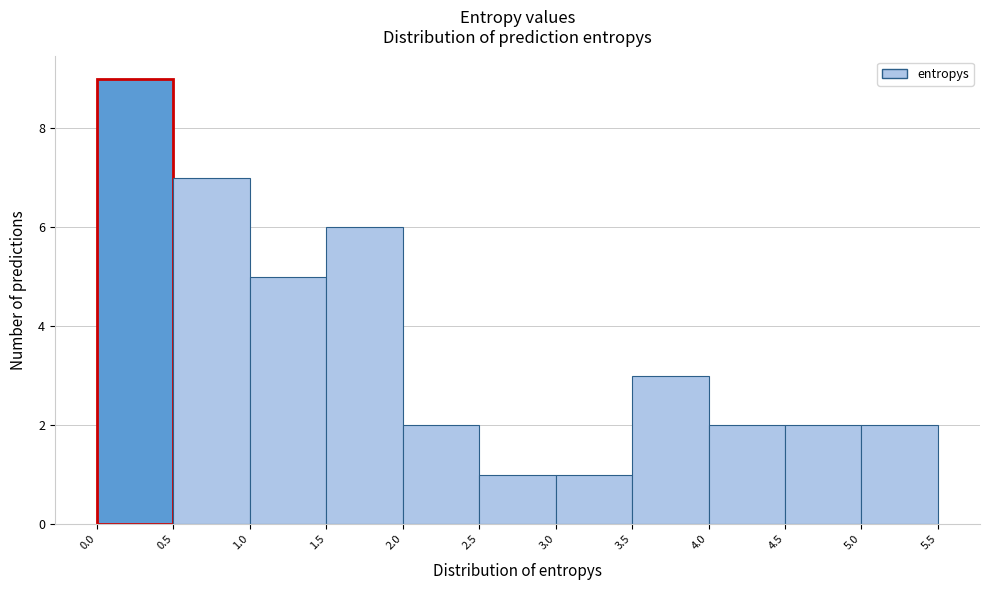

Reading left to right, transcribe this chart: for each bar, give the range it covers on the x-axis and its height. The values are not printed on the chart, so give them approximately, as read against the axis.

0.0 to 0.5: 9
0.5 to 1.0: 7
1.0 to 1.5: 5
1.5 to 2.0: 6
2.0 to 2.5: 2
2.5 to 3.0: 1
3.0 to 3.5: 1
3.5 to 4.0: 3
4.0 to 4.5: 2
4.5 to 5.0: 2
5.0 to 5.5: 2